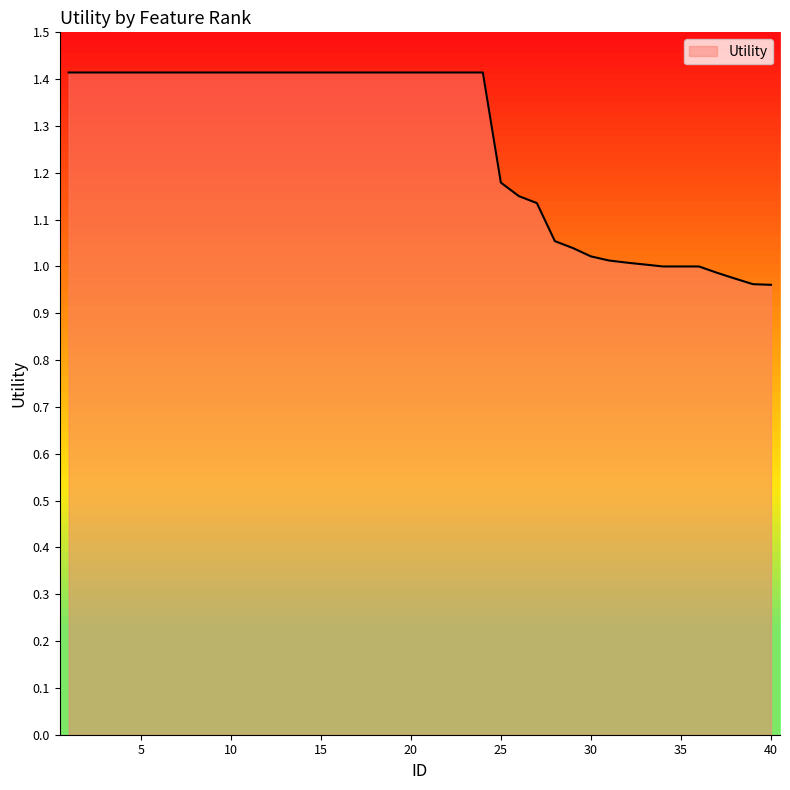

What is the maximum value shown in the chart?

1.4